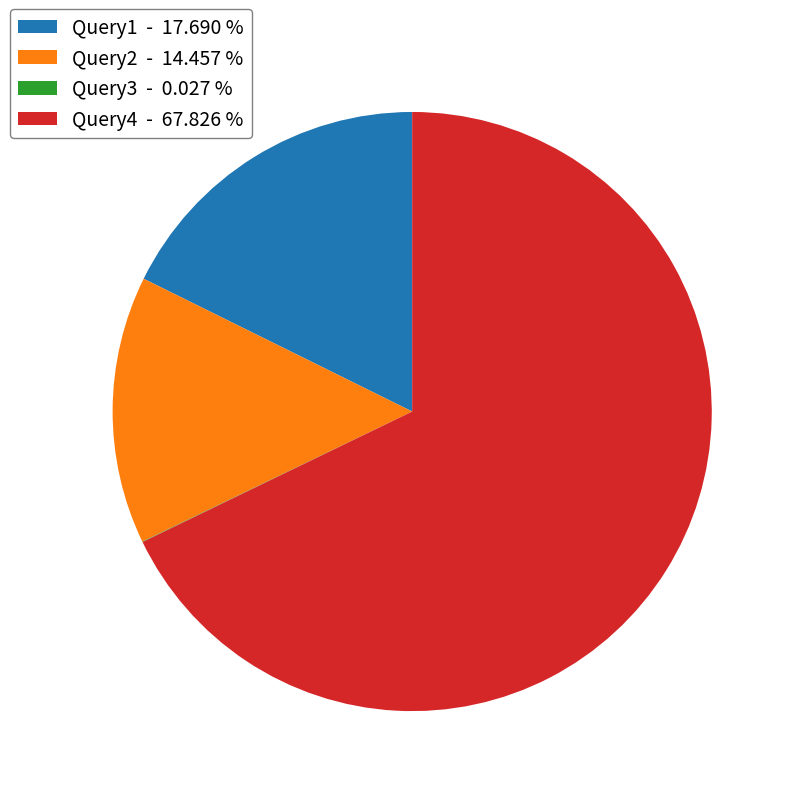

Which has a higher value, Query1 - 17.690 % or Query4 - 67.826 %?

Query4 - 67.826 %